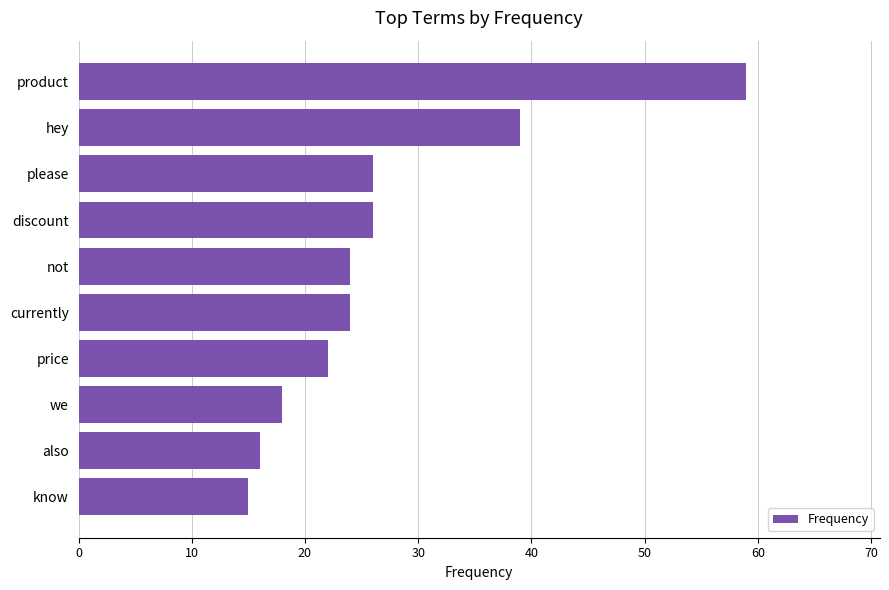

What is the sum of all values?

269